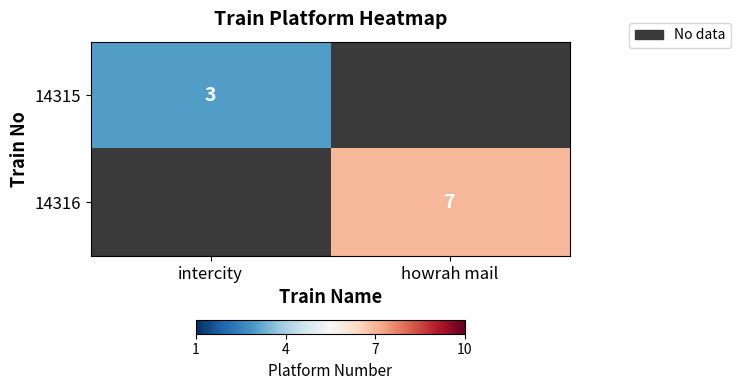

Is the value of 14315 at howrah mail greater than the value of 14316 at howrah mail?

No